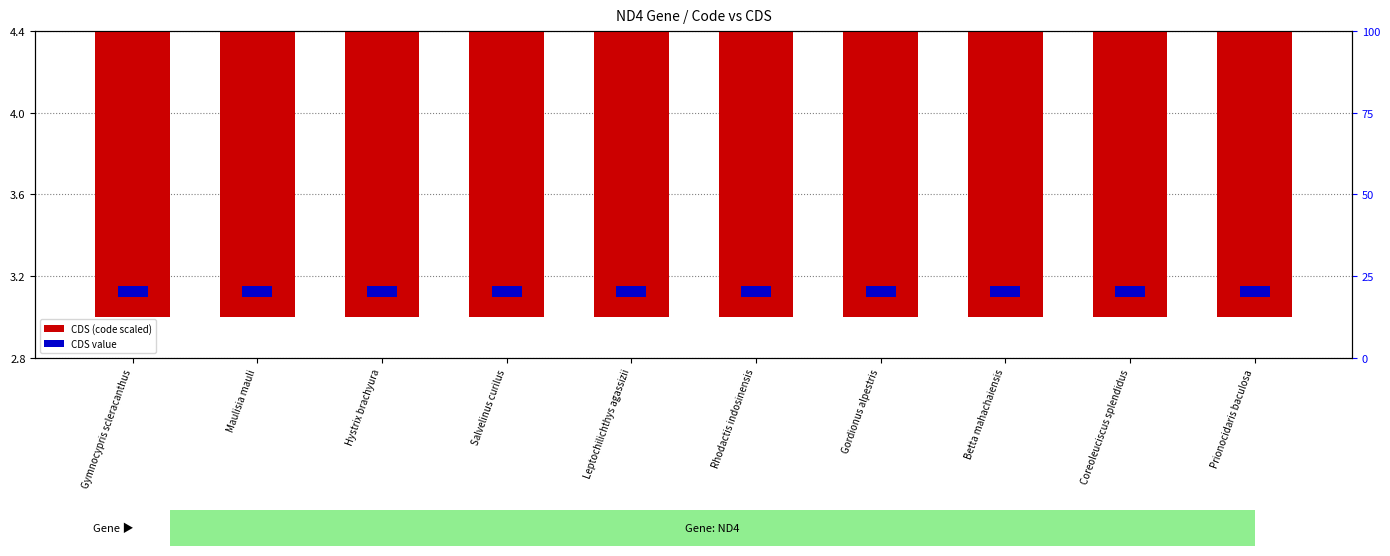

Is it true that CDS (code scaled) equals 9.4 at Gordionus alpestris?

False